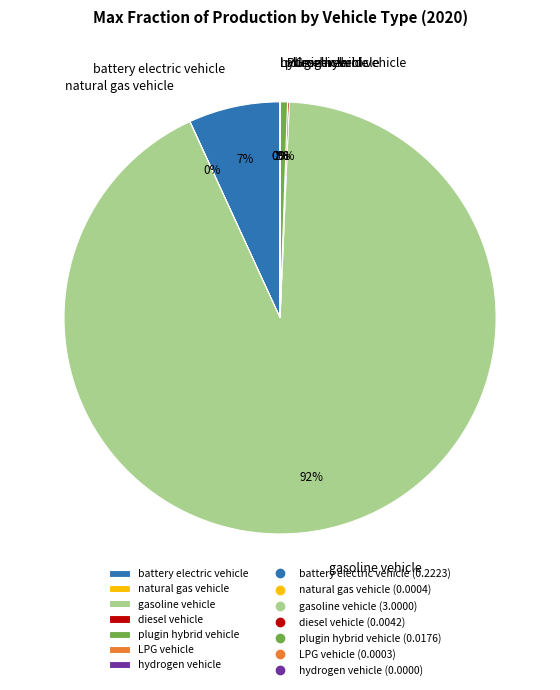

Is it true that battery electric vehicle is 20% of the pie?

False